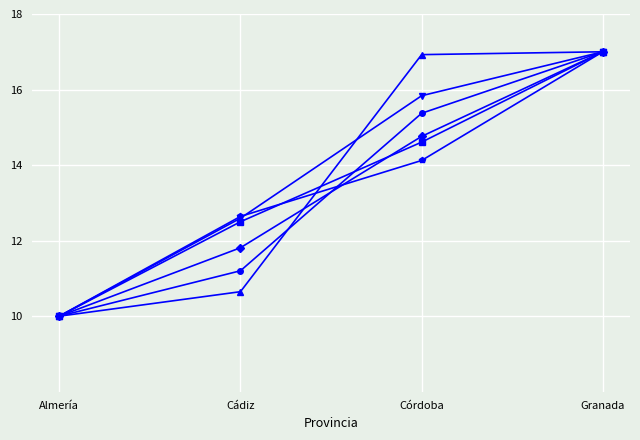

What is the maximum value shown in the chart?

17.0